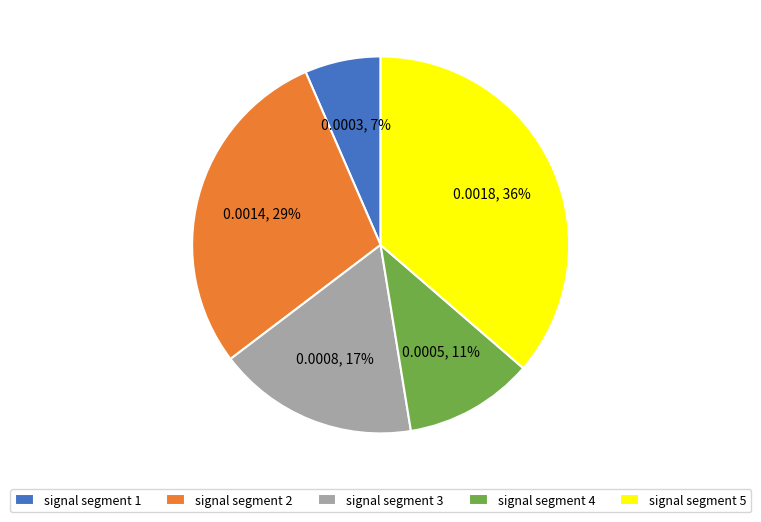

Is it true that signal segment 3 is 17% of the pie?

True